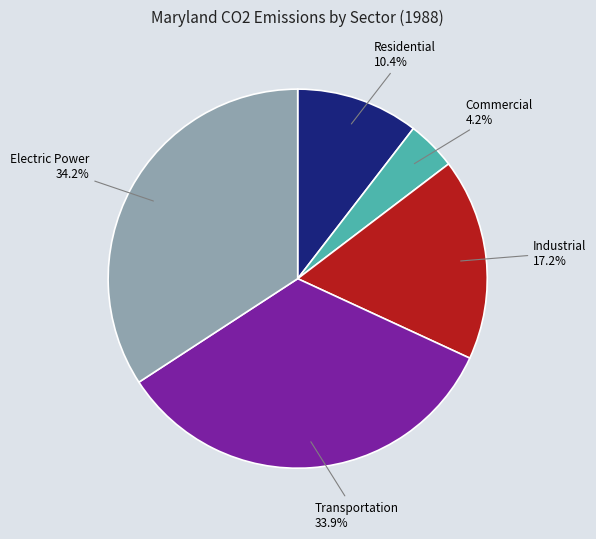

Does Commercial account for over 50% of the chart?

No